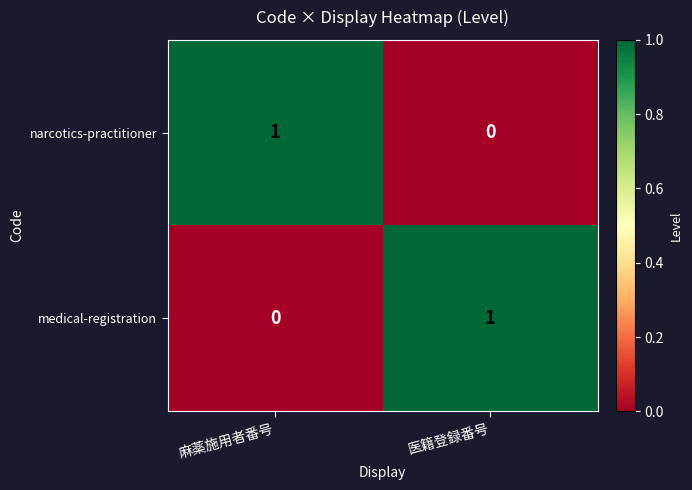

What is the difference between the highest and lowest values at 医籍登録番号?

1